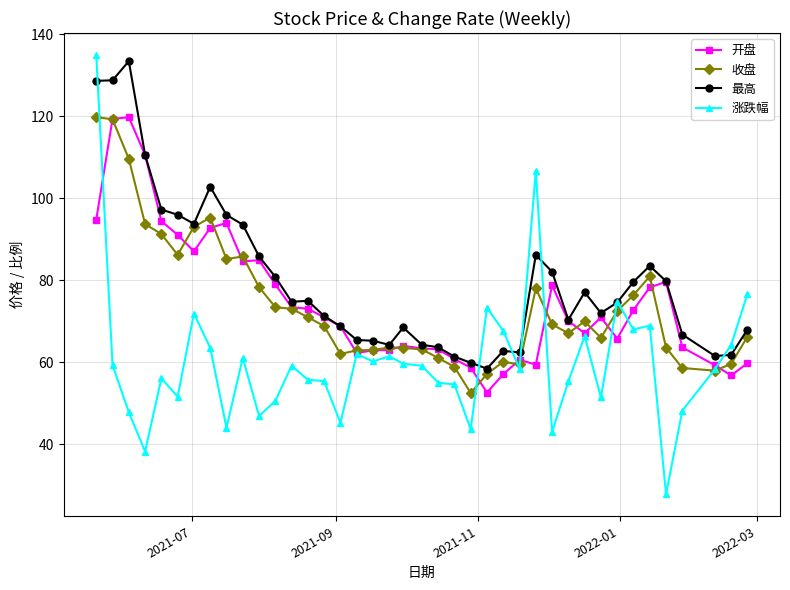

True or false: 最高 has more than 1 interior local peaks.

True